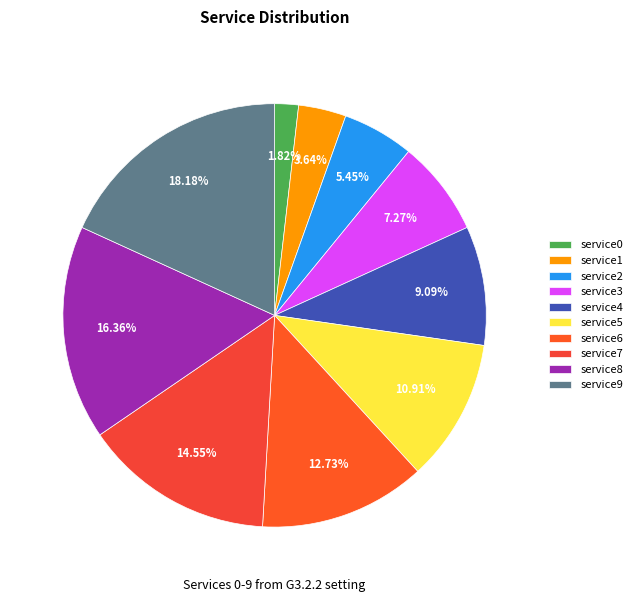

Is the sum of service8 and service6 greater than half?

No